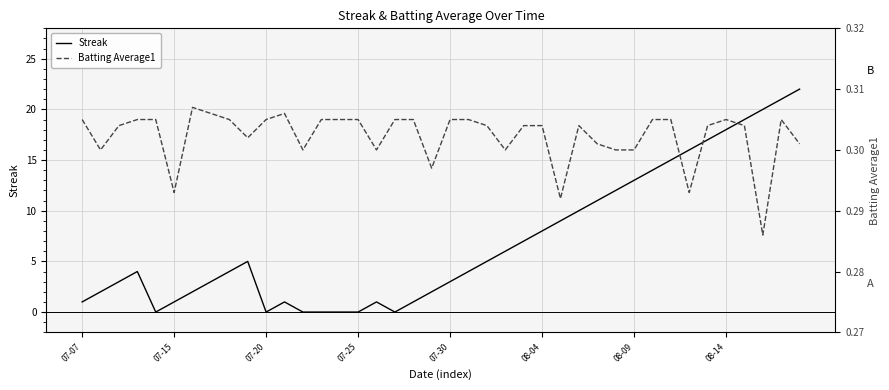

In Batting Average1, how many points are higher than both neighbors (excluding endpoints)?

5